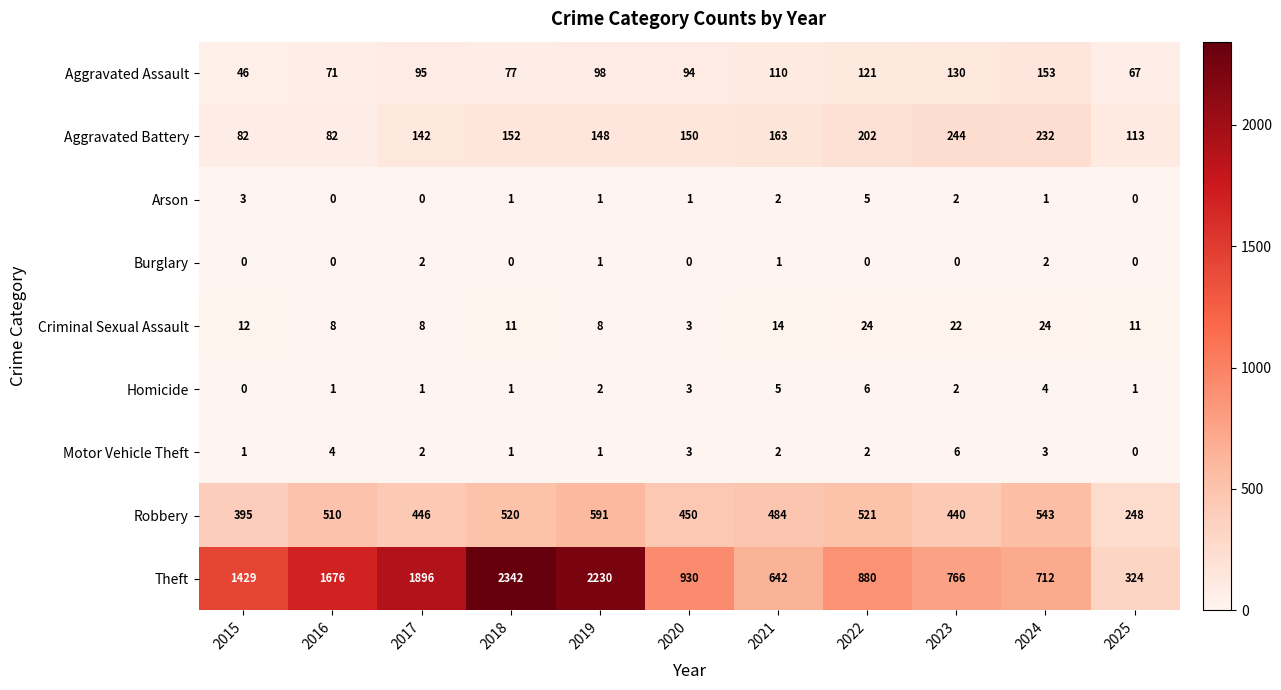

What is the difference between the maximum and minimum values in the Arson series?

5